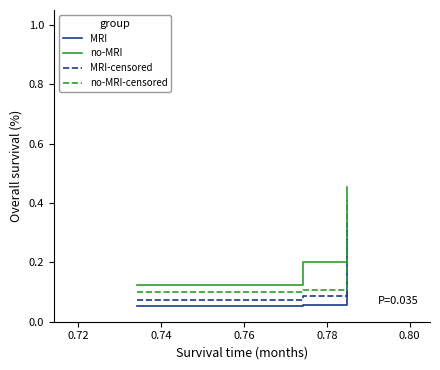

Is this an area chart (filled region under the line)?

No